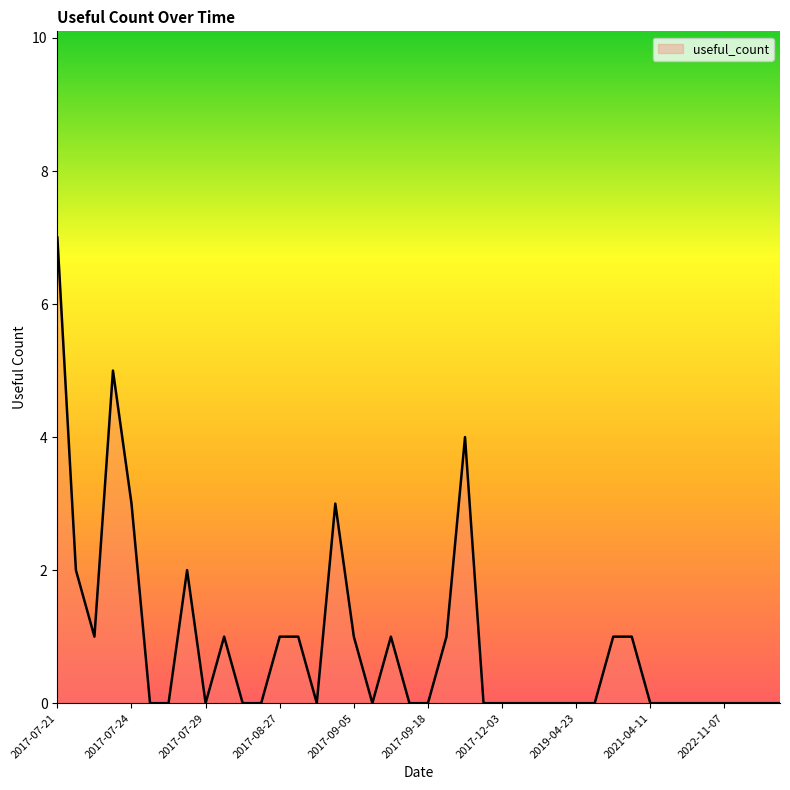

What is the difference between the maximum and minimum values?

7